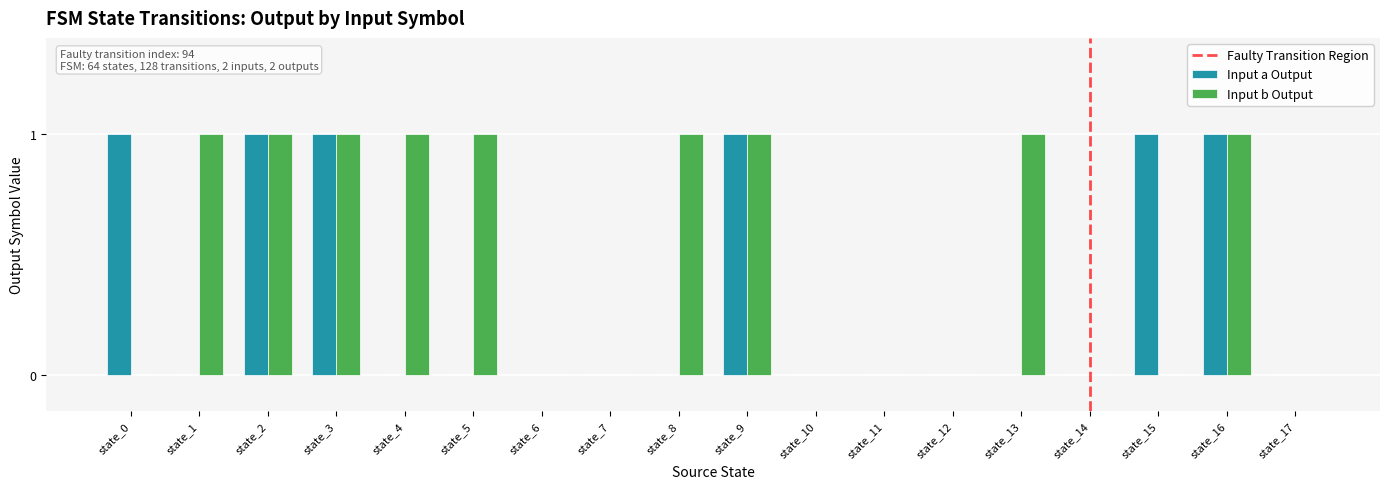

What is the sum of all Input b Output values?

9